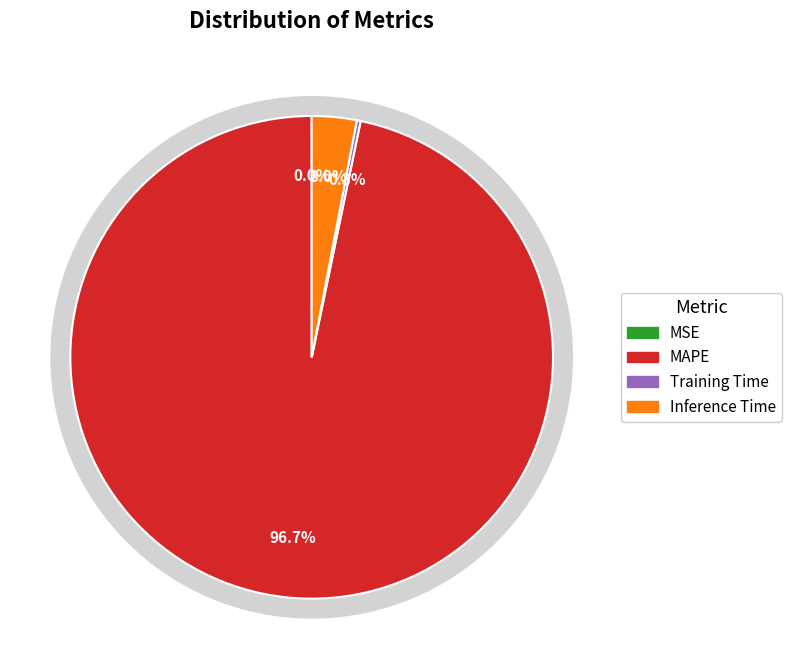

Which category has the biggest portion of the pie?

MAPE